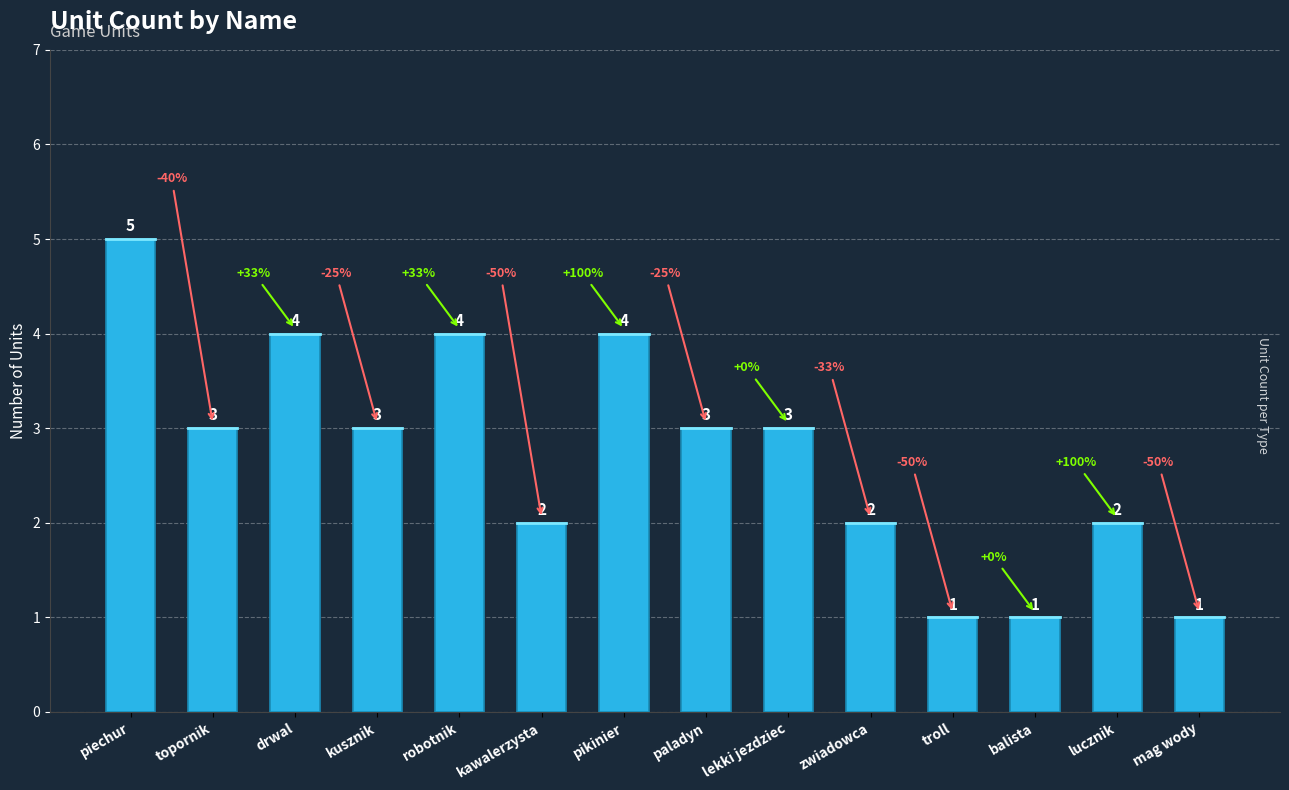

What is the difference between the maximum and minimum values?

4